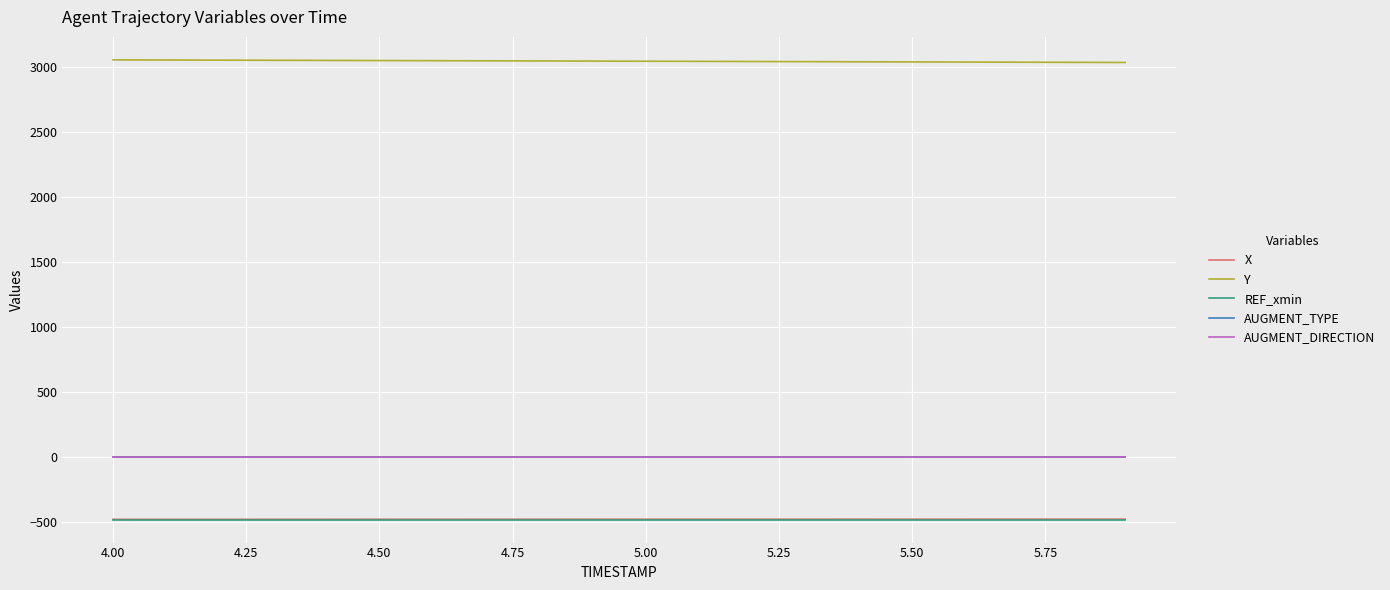

Reading left to right, transcribe all the data shown in this chart.

X: -479.0	-479.0	-478.9	-478.8	-478.7	-478.6	-478.5	-478.4	-478.3	-478.3	-478.2	-478.1	-478.0	-478.0	-477.9	-477.8	-477.8	-477.7	-477.6	-477.6
Y: 3052.4	3051.4	3050.4	3049.3	3048.3	3047.2	3046.2	3045.2	3044.1	3043.0	3042.0	3040.9	3039.9	3038.8	3037.8	3036.7	3035.6	3034.6	3033.5	3032.4
REF_xmin: -481.2	-481.2	-481.2	-481.2	-481.2	-481.2	-481.2	-481.2	-481.2	-481.2	-481.2	-481.2	-481.2	-481.2	-481.2	-481.2	-481.2	-481.2	-481.2	-481.2
AUGMENT_TYPE: 1.0	1.0	1.0	1.0	1.0	1.0	1.0	1.0	1.0	1.0	1.0	1.0	1.0	1.0	1.0	1.0	1.0	1.0	1.0	1.0
AUGMENT_DIRECTION: 1.0	1.0	1.0	1.0	1.0	1.0	1.0	1.0	1.0	1.0	1.0	1.0	1.0	1.0	1.0	1.0	1.0	1.0	1.0	1.0